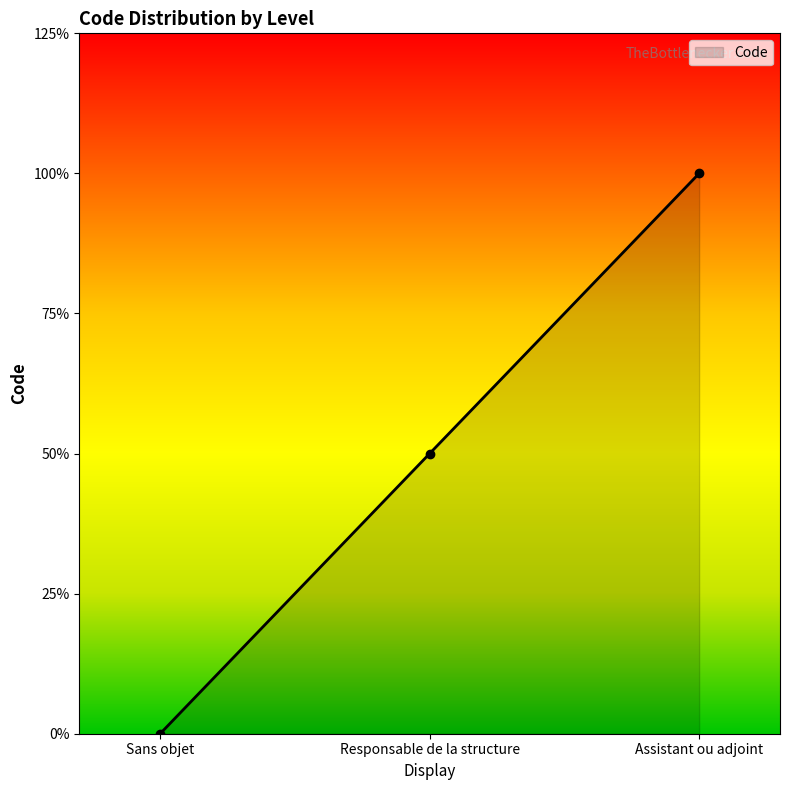

The value at Responsable de la structure is 2. True or false?

False